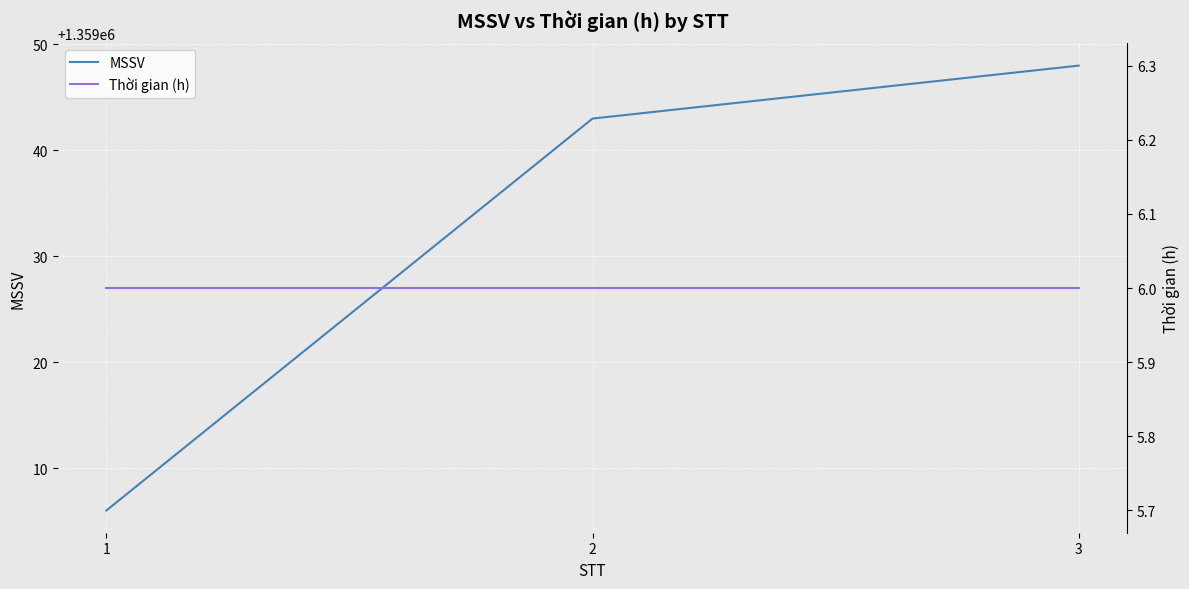

Between 2 and 3, which series saw the biggest shift?

MSSV